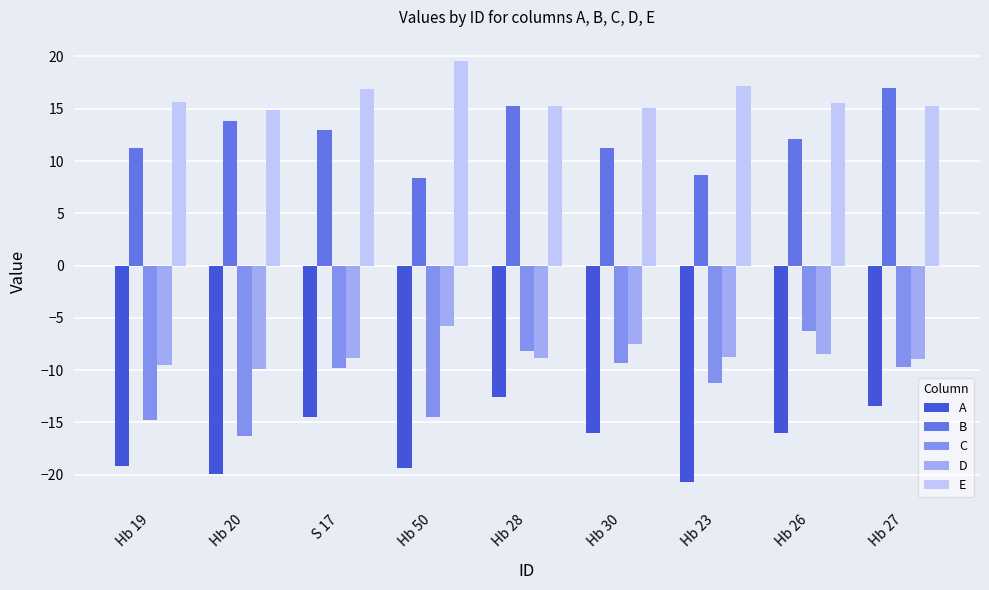

How many data points in D are less than -8?

7